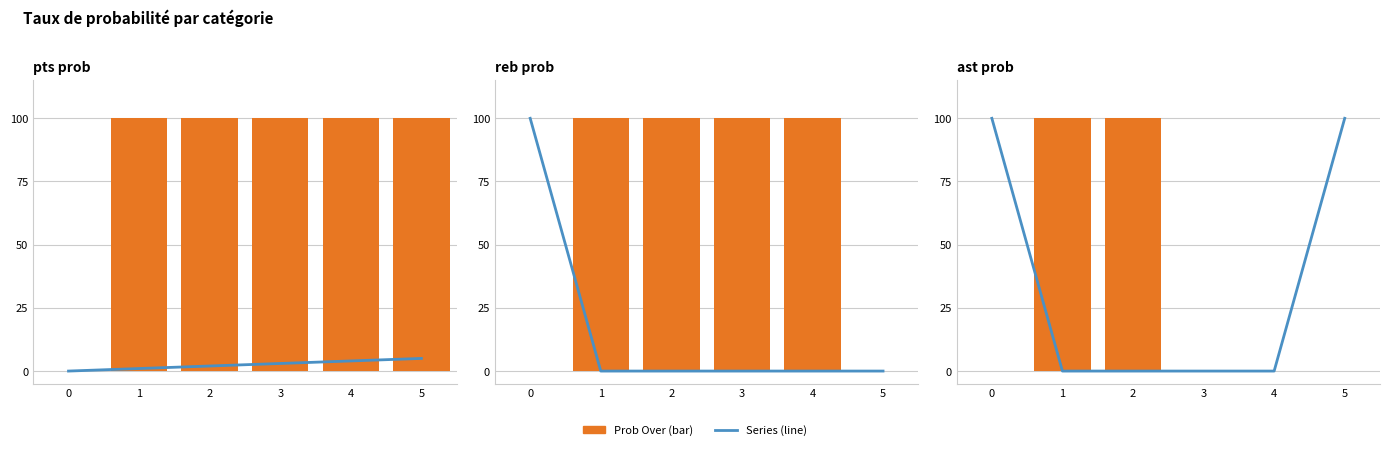

Is the value of reb prob under at 4 greater than the value of pts prob under at 1?

No